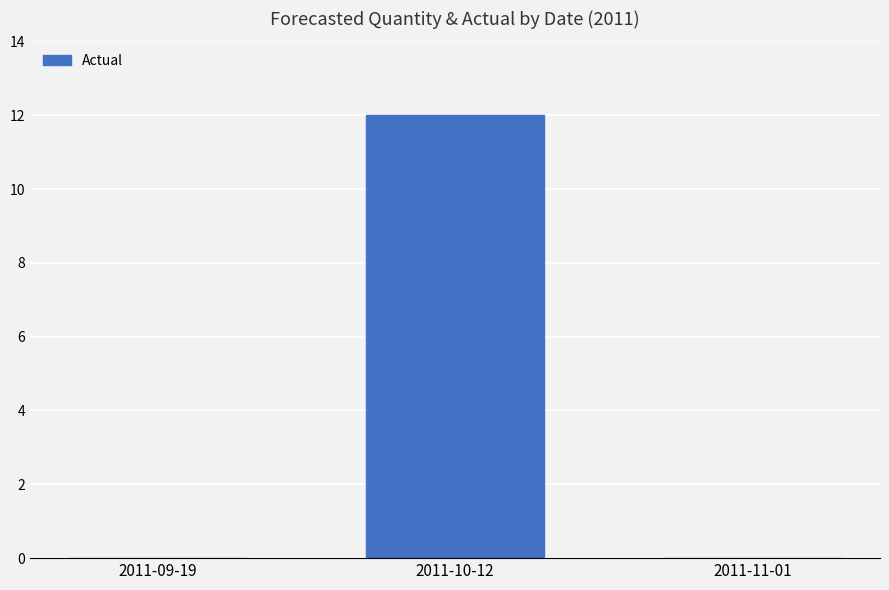

What is the sum of all values?

12